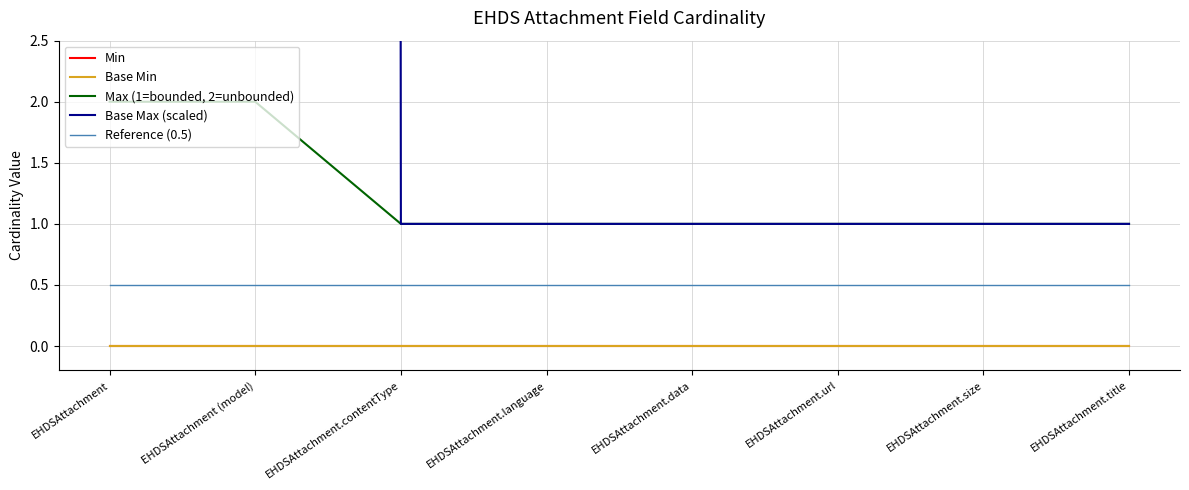

What is the greatest value displayed?

999.0